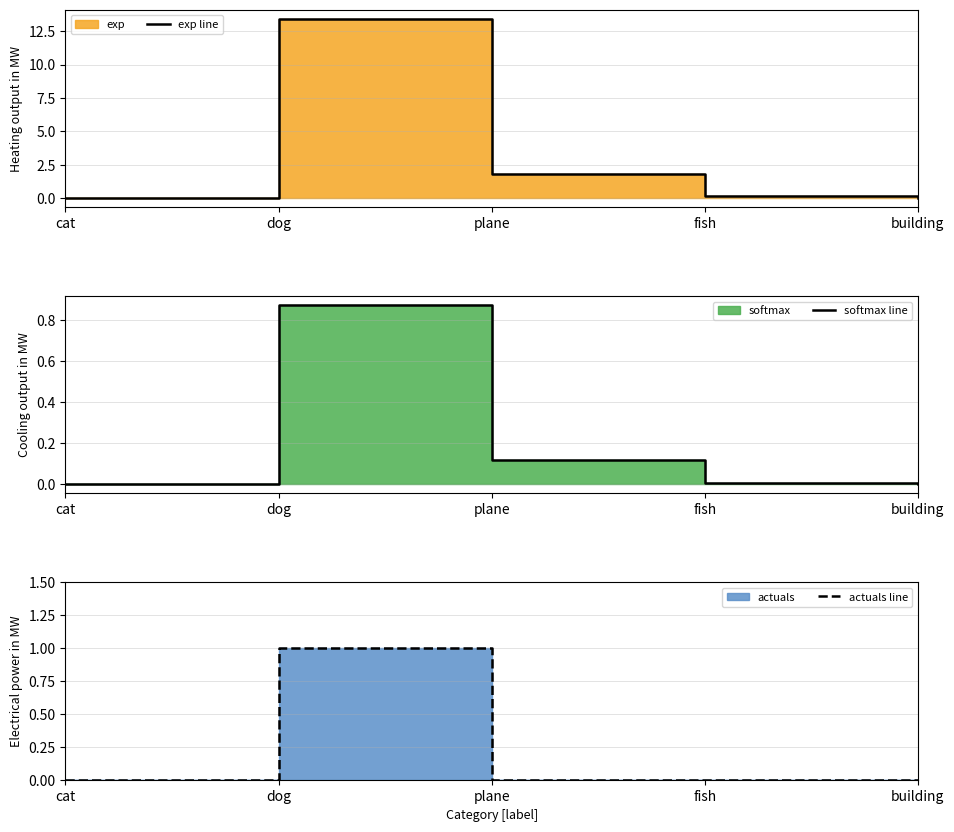

How many times do actuals line and softmax line cross each other?

2